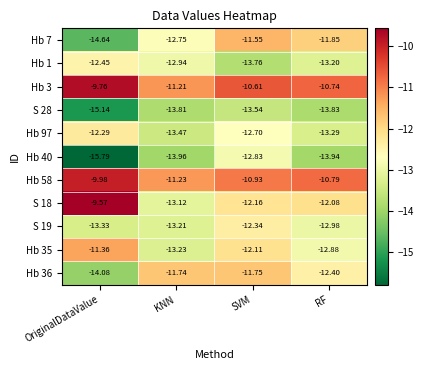

At which category is the sum across all series the highest?

SVM